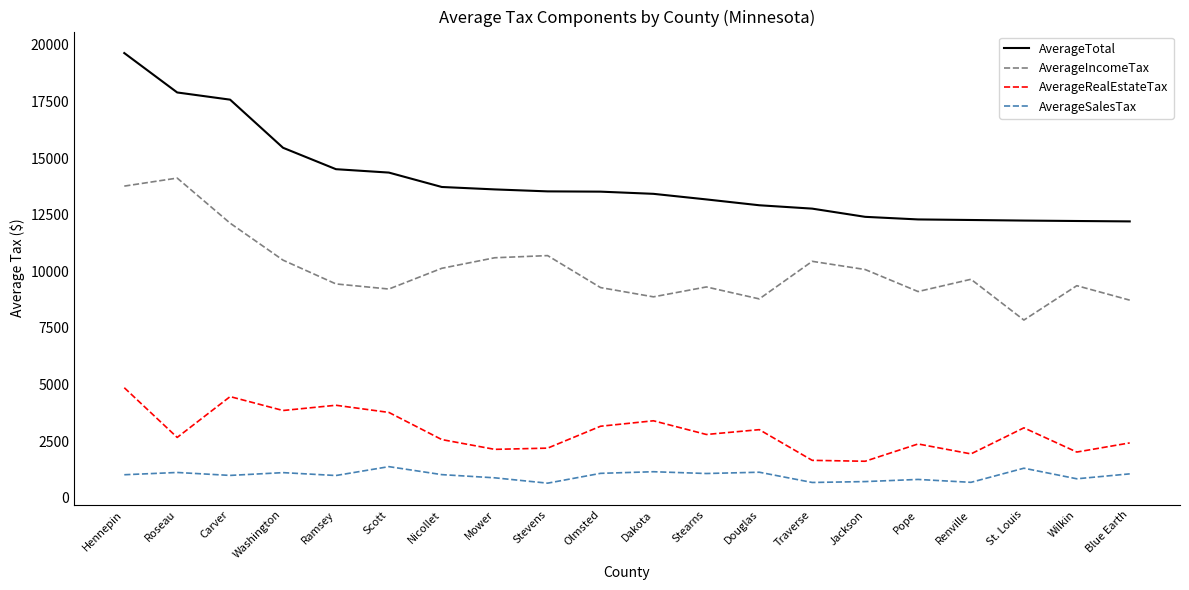

What position from the left is Stevens?

9